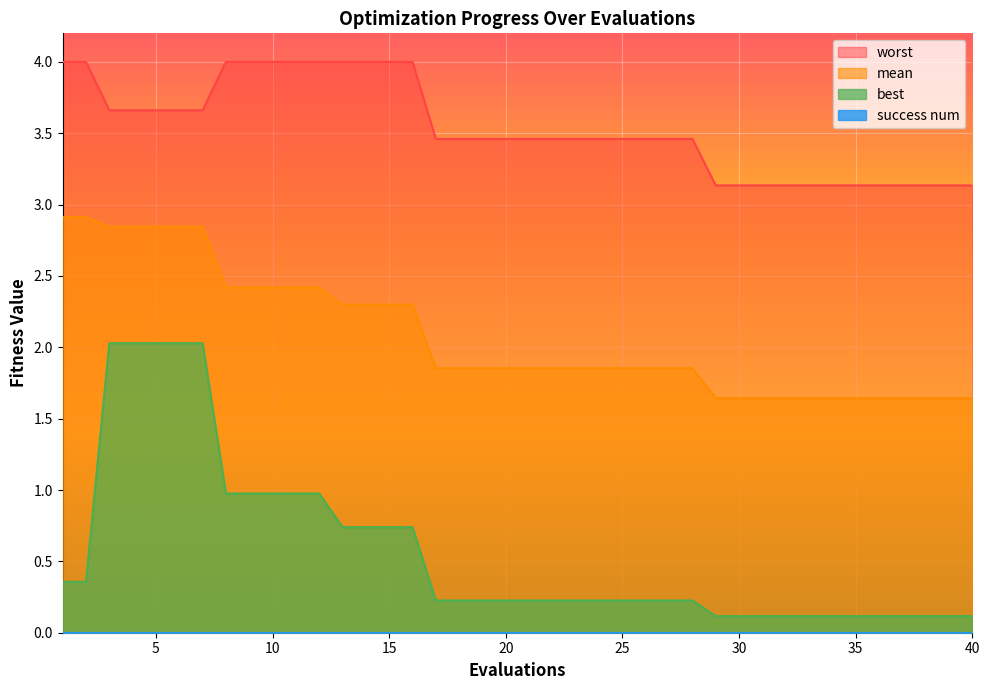

At how many categories does at least one series exceed 2?

40